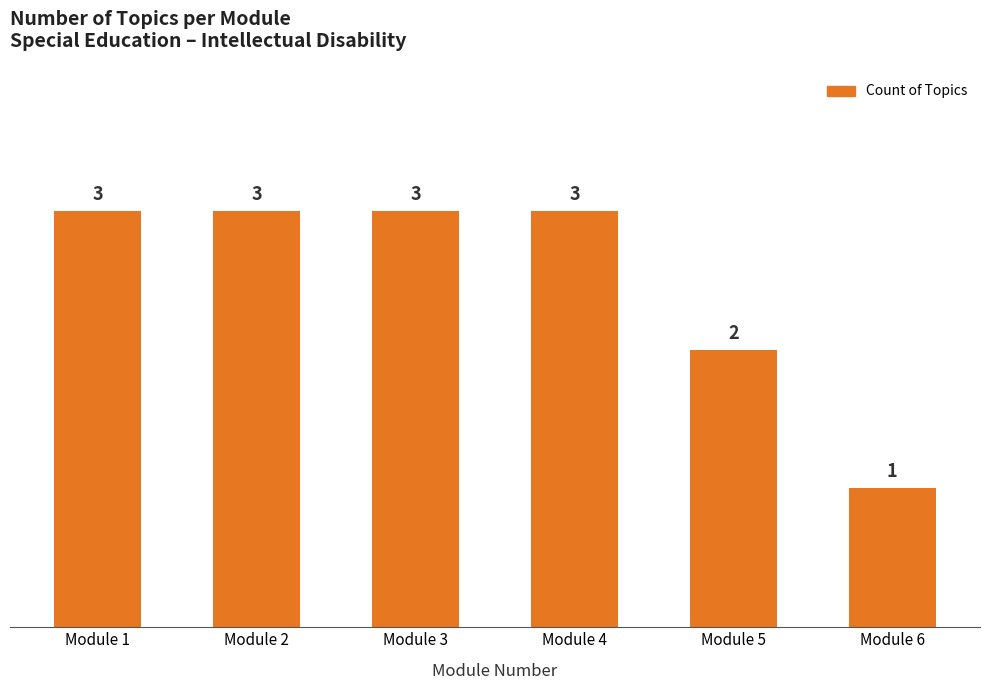

What is the sum of the values at Module 1 and Module 2?

6